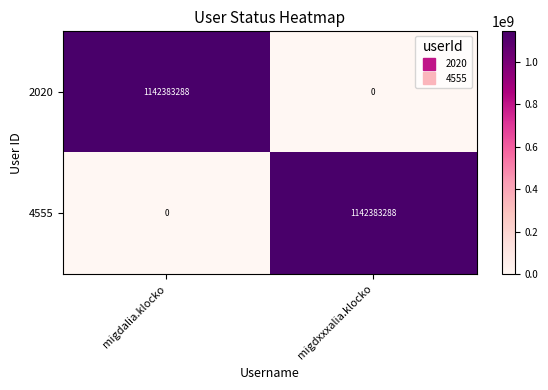

Is it true that 2020 equals 1142383288 at migdalia.klocko?

True